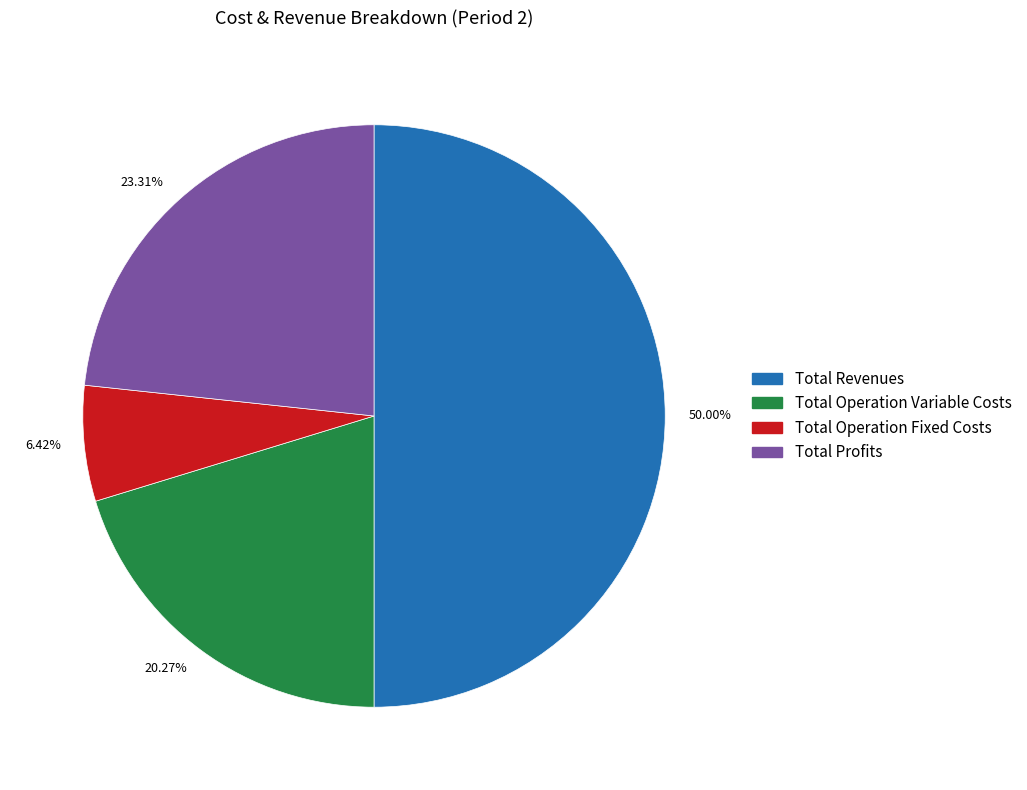

Which has a higher value, 6.42% or 23.31%?

23.31%